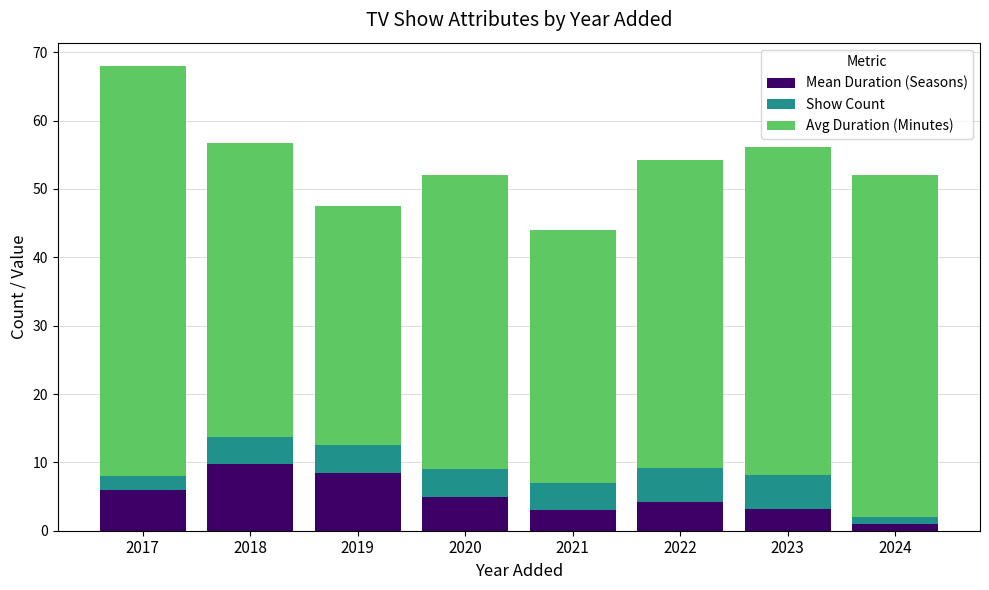

What is the highest value of the Mean Duration (Seasons) series?

9.8